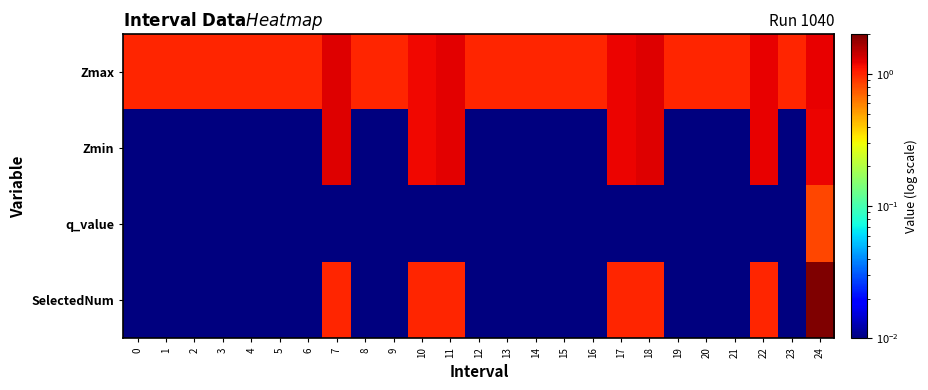

Reading left to right, extract all data points from this chart.

Zmax: 0=1.0	1=1.0	2=1.0	3=1.0	4=1.0	5=1.0	6=1.0	7=1.3	8=1.0	9=1.0	10=1.2	11=1.3	12=1.0	13=1.0	14=1.0	15=1.0	16=1.0	17=1.2	18=1.3	19=1.0	20=1.0	21=1.0	22=1.2	23=1.0	24=1.2
Zmin: 0=0.0	1=0.0	2=0.0	3=0.0	4=0.0	5=0.0	6=0.0	7=1.3	8=0.0	9=0.0	10=1.2	11=1.3	12=0.0	13=0.0	14=0.0	15=0.0	16=0.0	17=1.2	18=1.3	19=0.0	20=0.0	21=0.0	22=1.2	23=0.0	24=1.2
q_value: 0=0.0	1=0.0	2=0.0	3=0.0	4=0.0	5=0.0	6=0.0	7=0.0	8=0.0	9=0.0	10=0.0	11=0.0	12=0.0	13=0.0	14=0.0	15=0.0	16=0.0	17=0.0	18=0.0	19=0.0	20=0.0	21=0.0	22=0.0	23=0.0	24=0.8
SelectedNum: 0=0.0	1=0.0	2=0.0	3=0.0	4=0.0	5=0.0	6=0.0	7=1.0	8=0.0	9=0.0	10=1.0	11=1.0	12=0.0	13=0.0	14=0.0	15=0.0	16=0.0	17=1.0	18=1.0	19=0.0	20=0.0	21=0.0	22=1.0	23=0.0	24=2.0